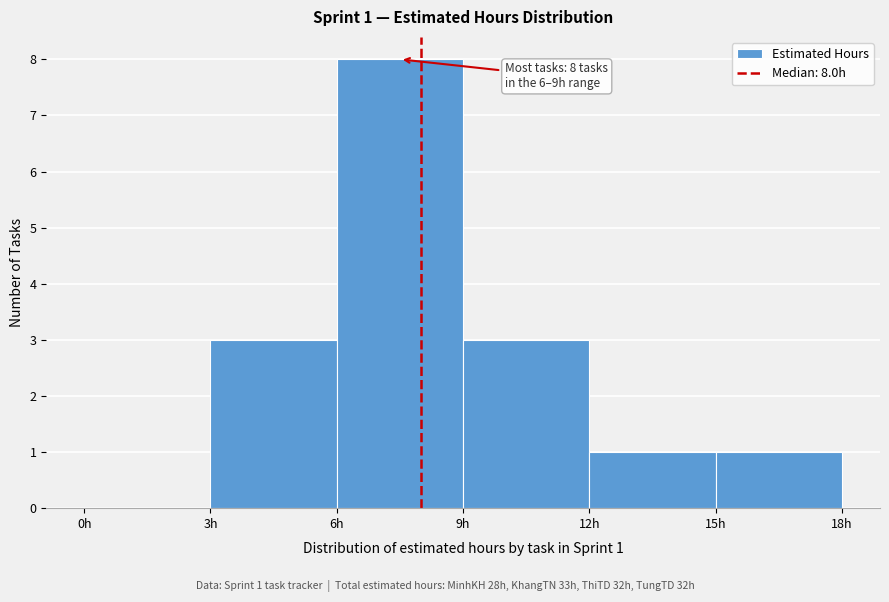

Over which range of the x-axis is the bar tallest?

6 to 9